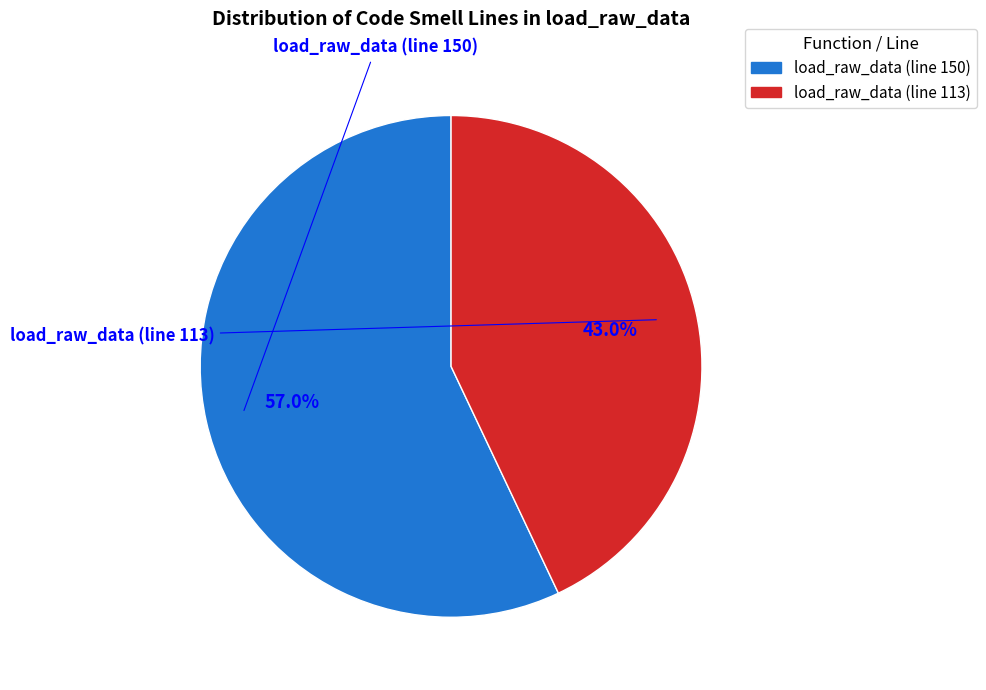

To the nearest percent, what percentage of the pie is load_raw_data (line 150)?

57%